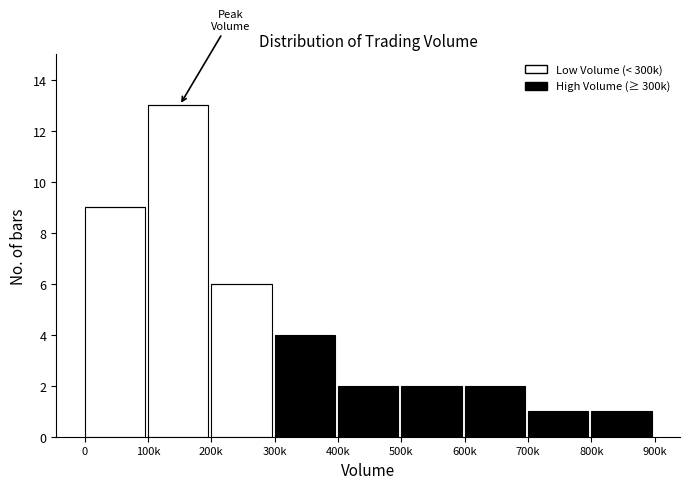

Reading left to right, list the values for the Low Volume (< 300k) series.

0=9	100k=13	200k=6	300k=0	400k=0	500k=0	600k=0	700k=0	800k=0